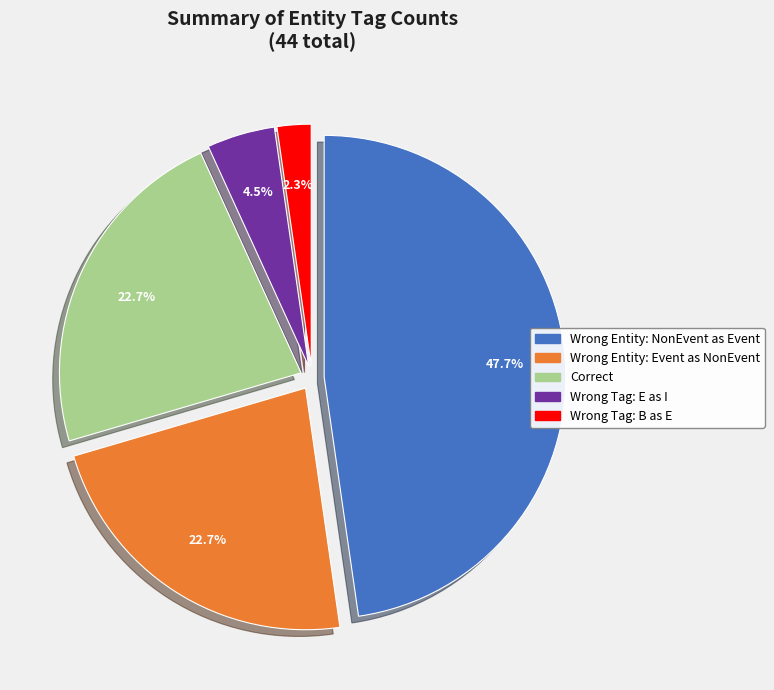

Is there a majority slice in this chart?

No